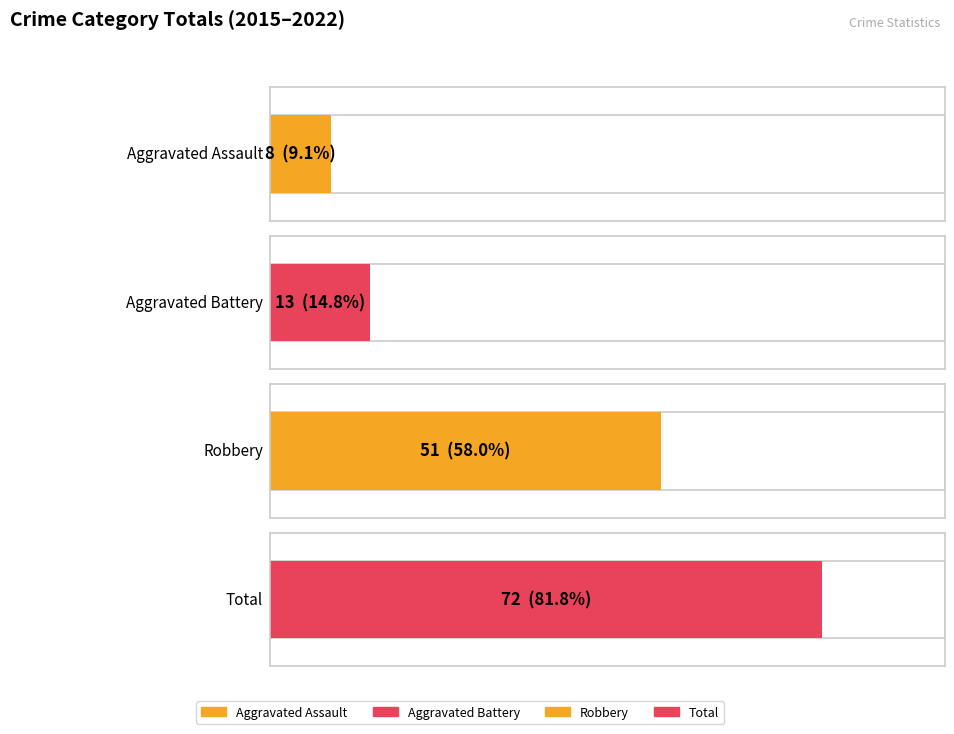

Which series has the widest spread of values?

Robbery